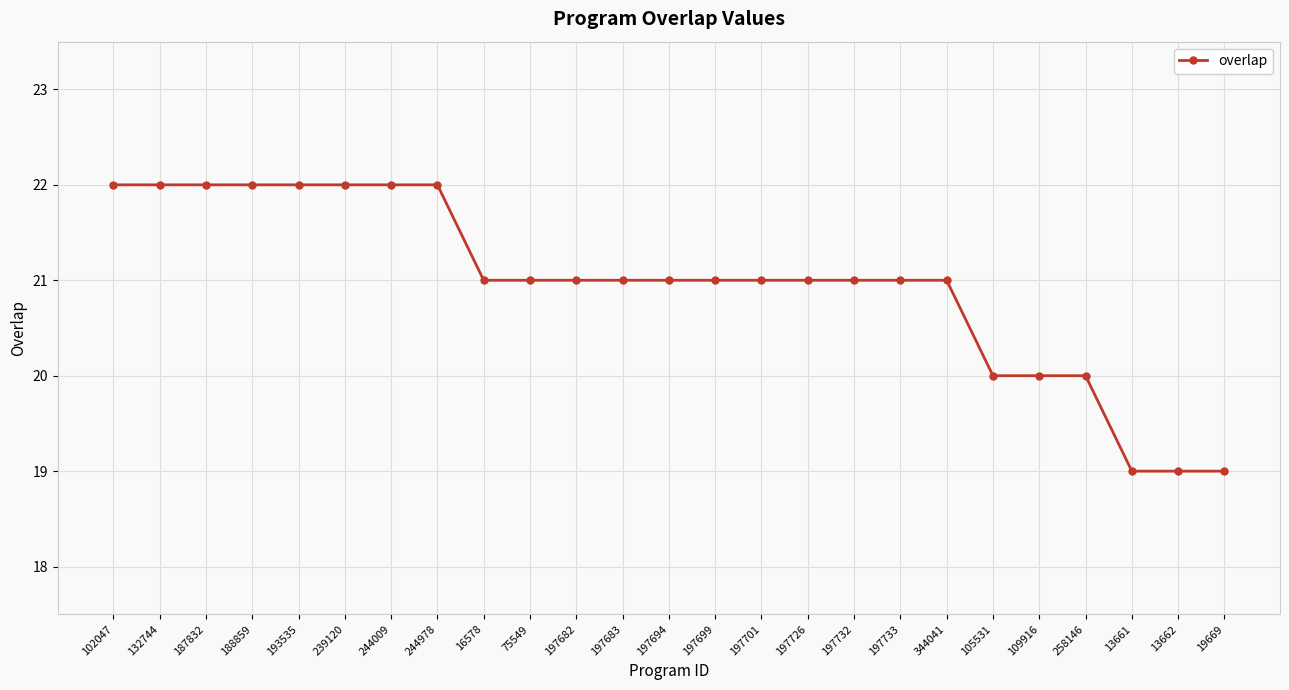

What is the difference between the maximum and second lowest values?

3